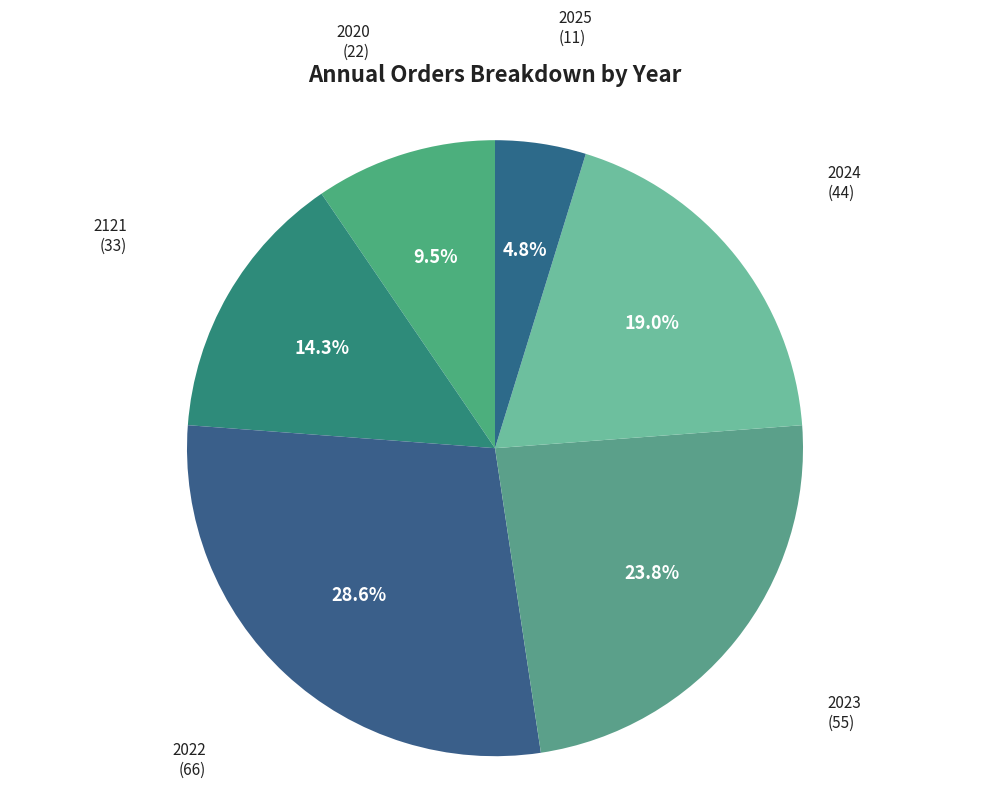

To the nearest percent, what is the difference between the largest and smallest slice percentages?

24%